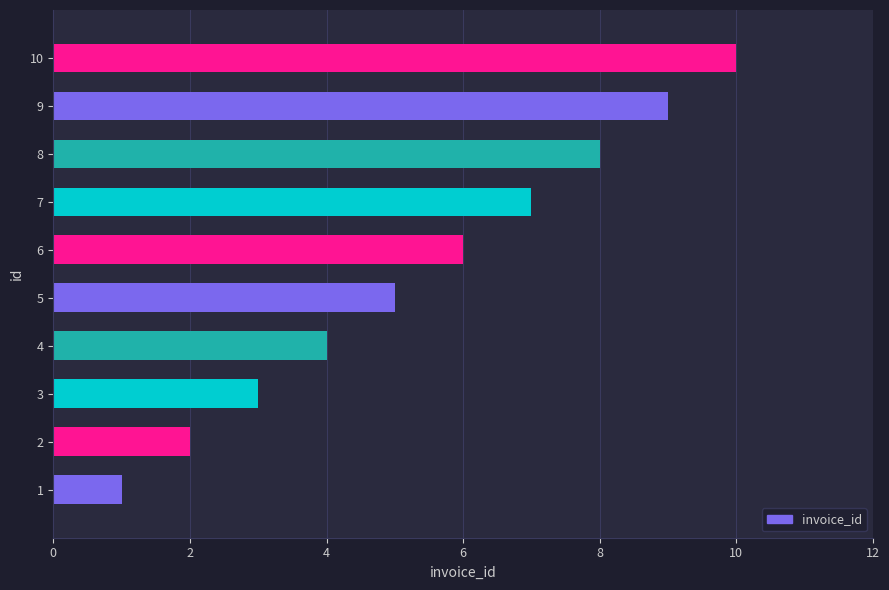

Are the bars horizontal?

Yes